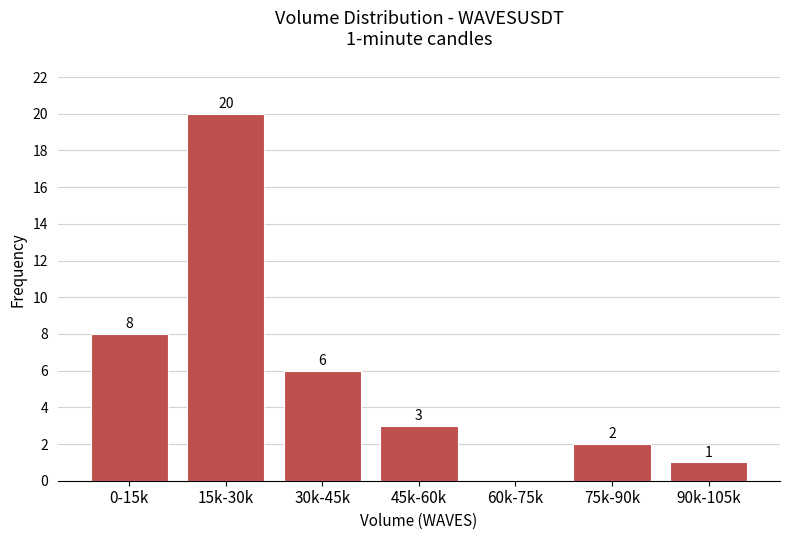

Reading left to right, what are all the values shown in this chart?

0-15k=8	15k-30k=20	30k-45k=6	45k-60k=3	60k-75k=0	75k-90k=2	90k-105k=1